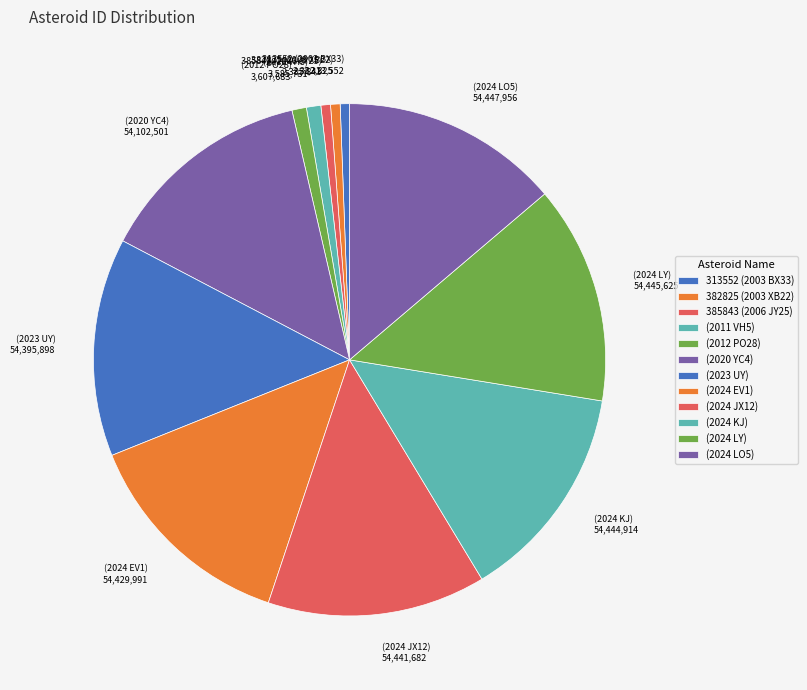

What is the ratio of the value at (2012 PO28) to the value at (2024 JX12)?

0.1